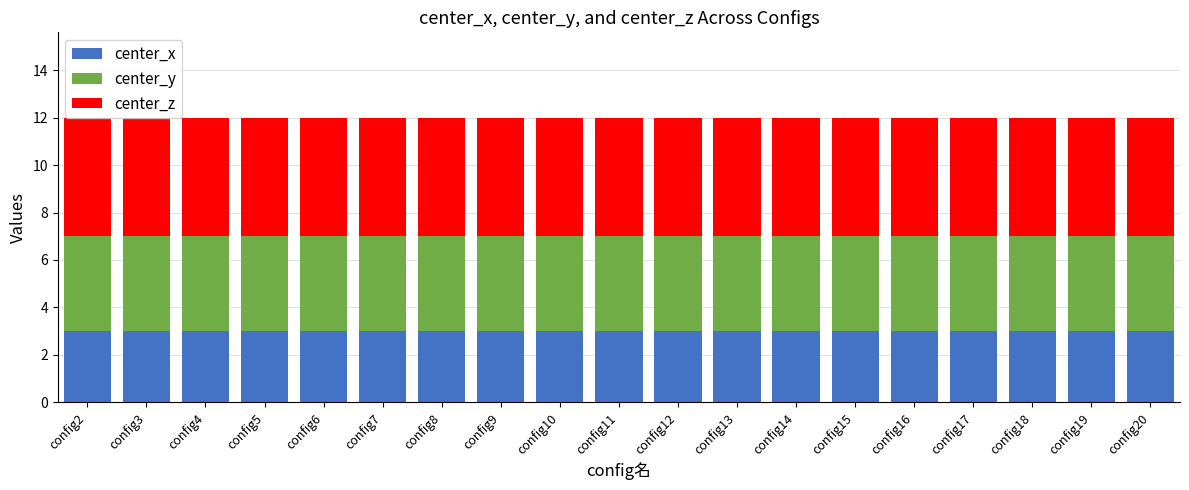

What is the value of the center_x bar at the 6th from the left?

3